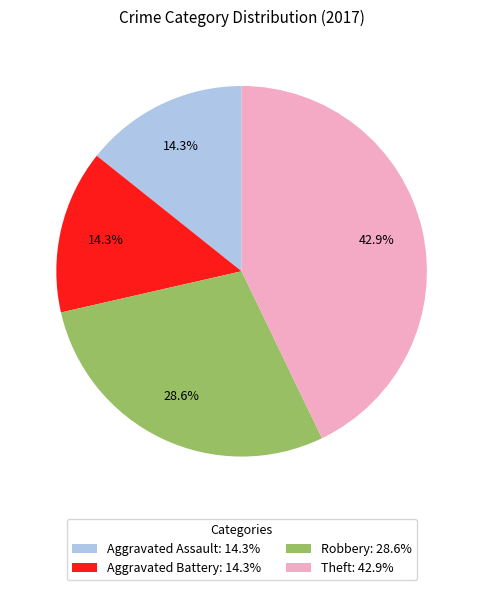

What percentage is NOT represented by Theft: 42.9%?

57.1%